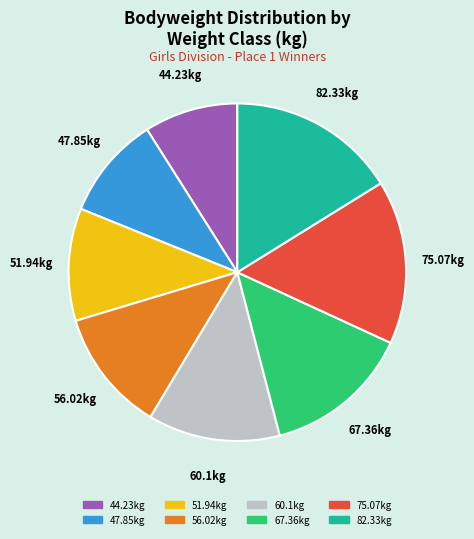

Is there any slice that represents more than half of the pie?

No